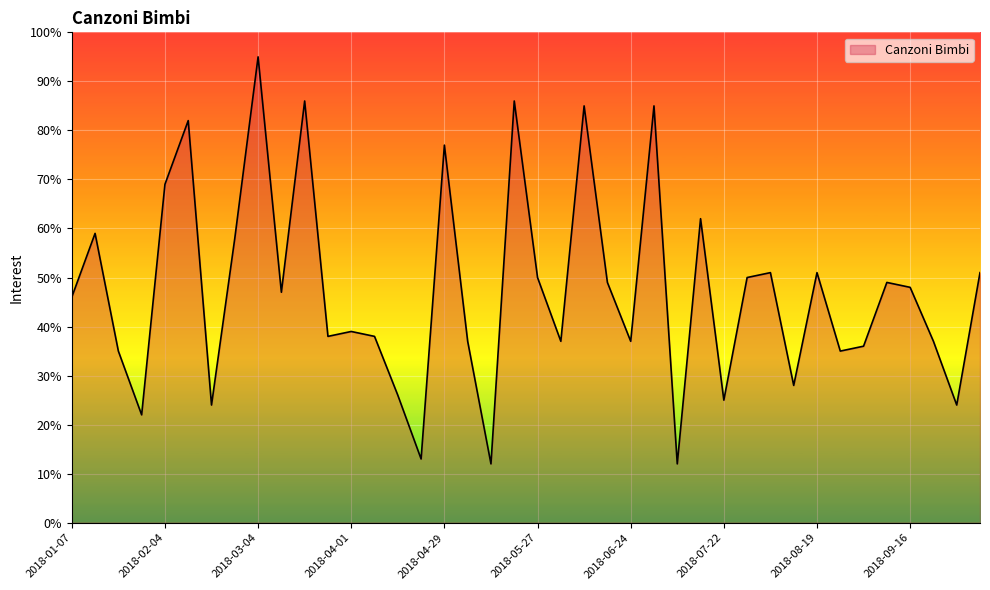

What is the maximum value shown in the chart?

95